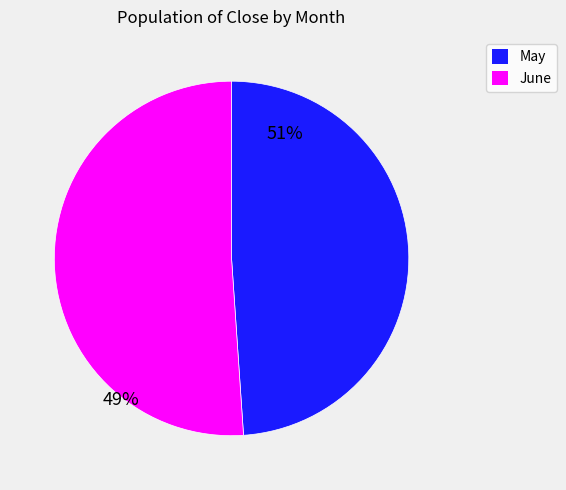

Is there a majority slice in this chart?

Yes